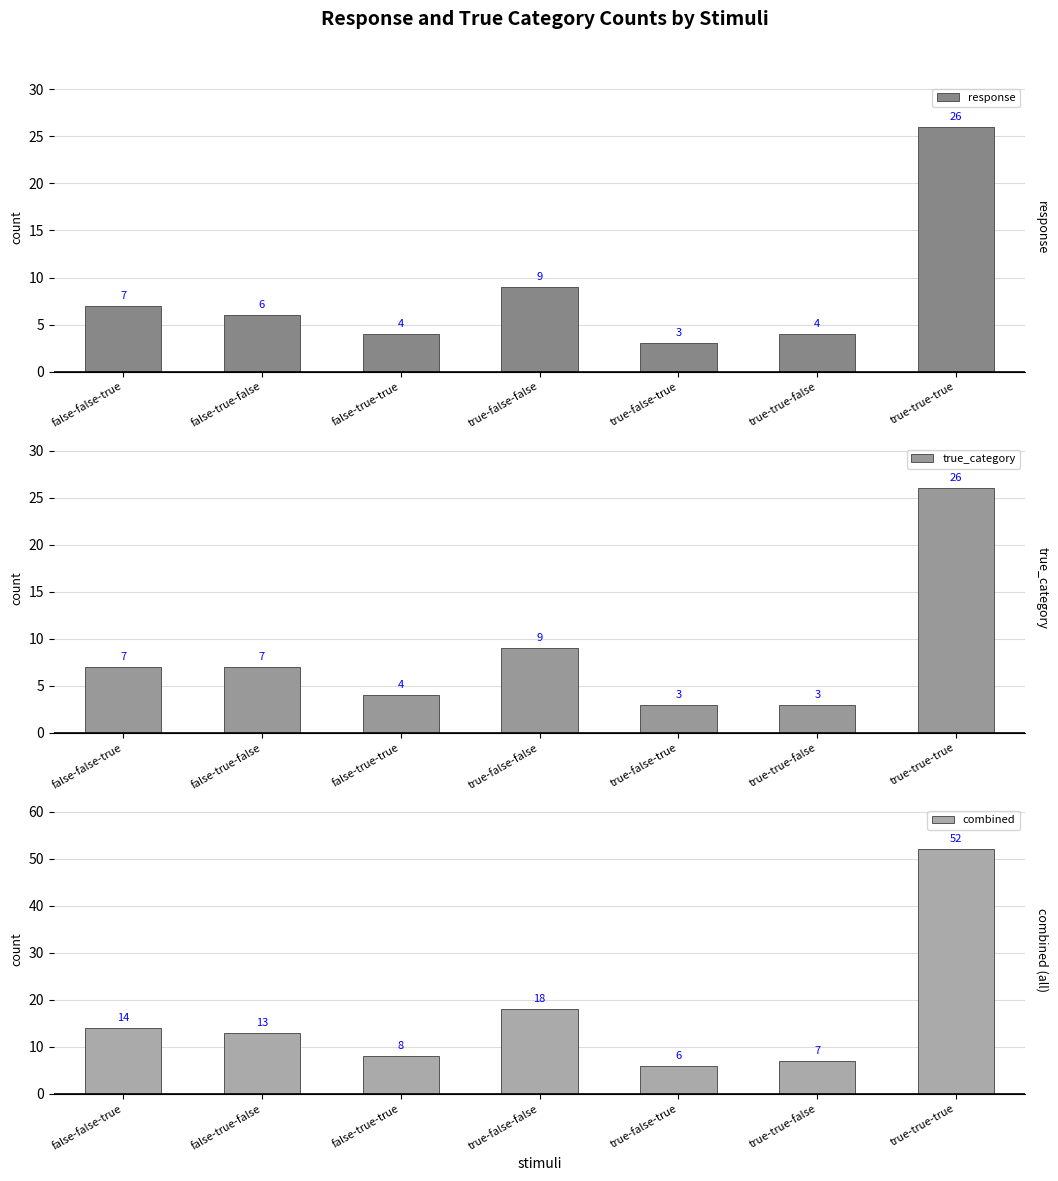

Reading right to left, what are all the values shown in this chart?

response: true-true-true=26	true-true-false=4	true-false-true=3	true-false-false=9	false-true-true=4	false-true-false=6	false-false-true=7
true_category: true-true-true=26	true-true-false=3	true-false-true=3	true-false-false=9	false-true-true=4	false-true-false=7	false-false-true=7
combined: true-true-true=52	true-true-false=7	true-false-true=6	true-false-false=18	false-true-true=8	false-true-false=13	false-false-true=14